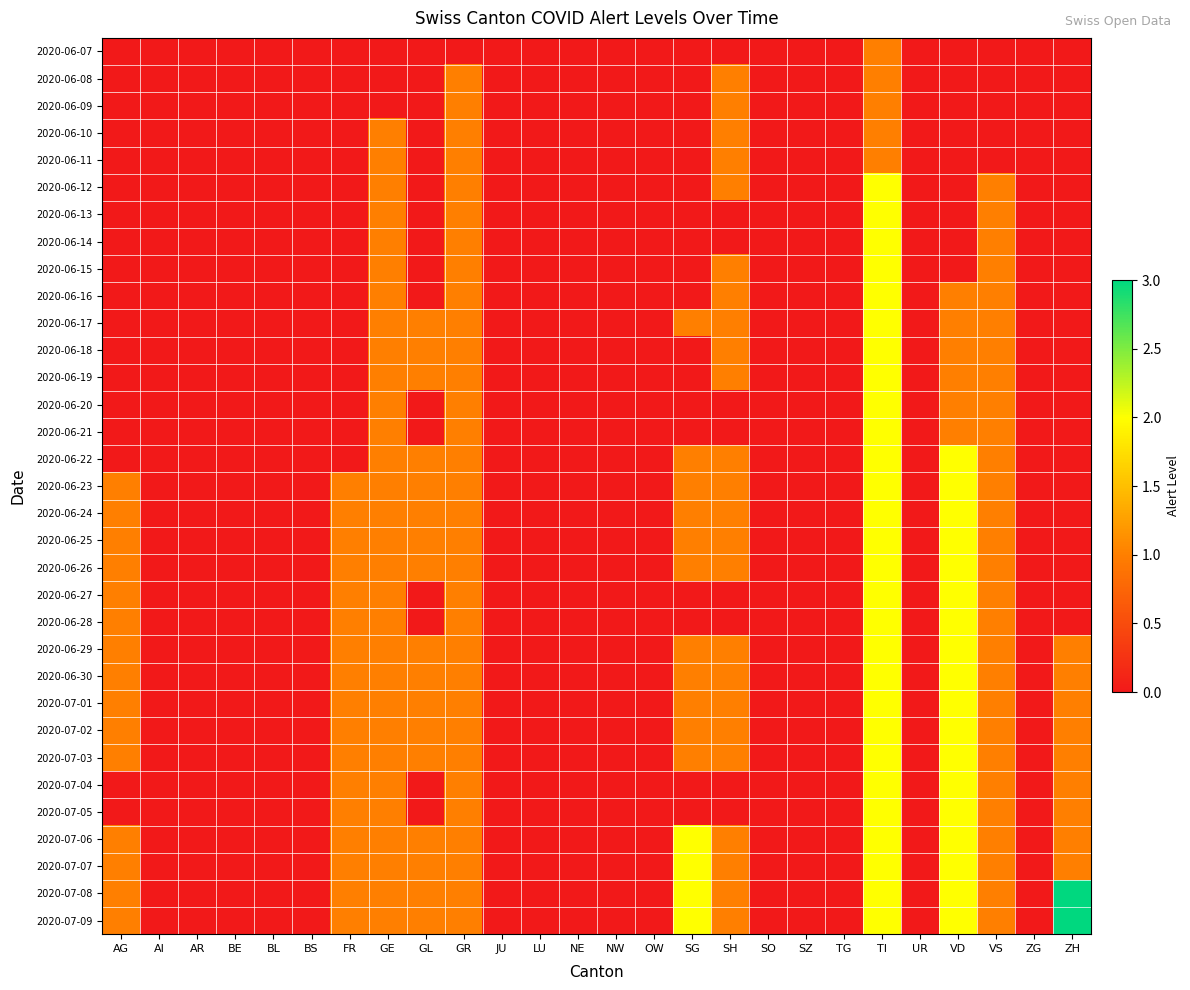

Which series changed the most between BS and SO?

2020-06-07